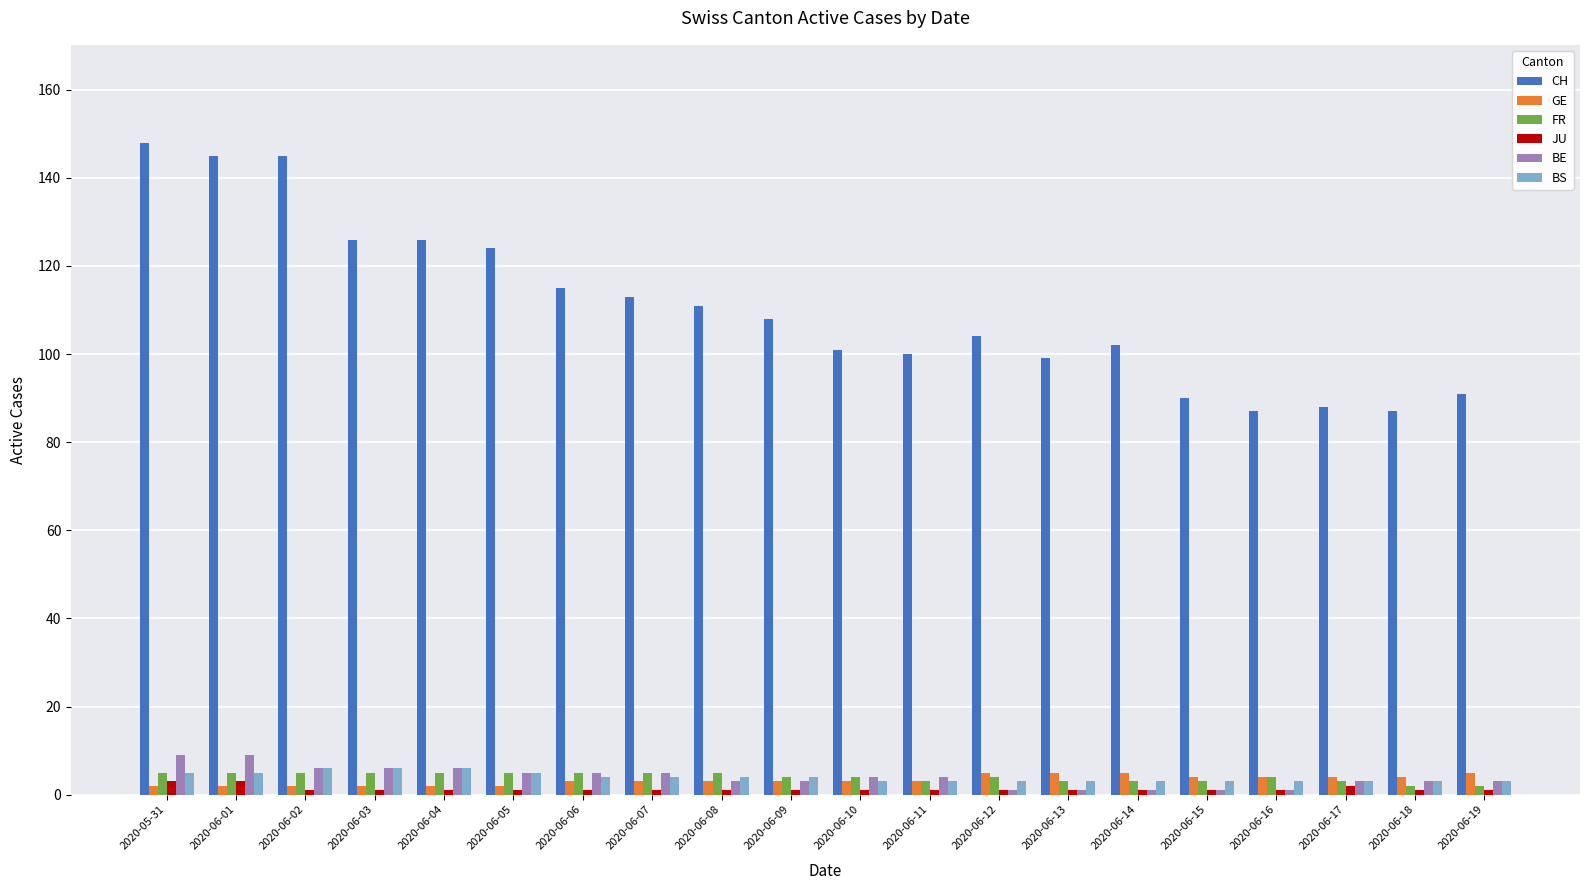

Which series has the largest total across all categories?

CH